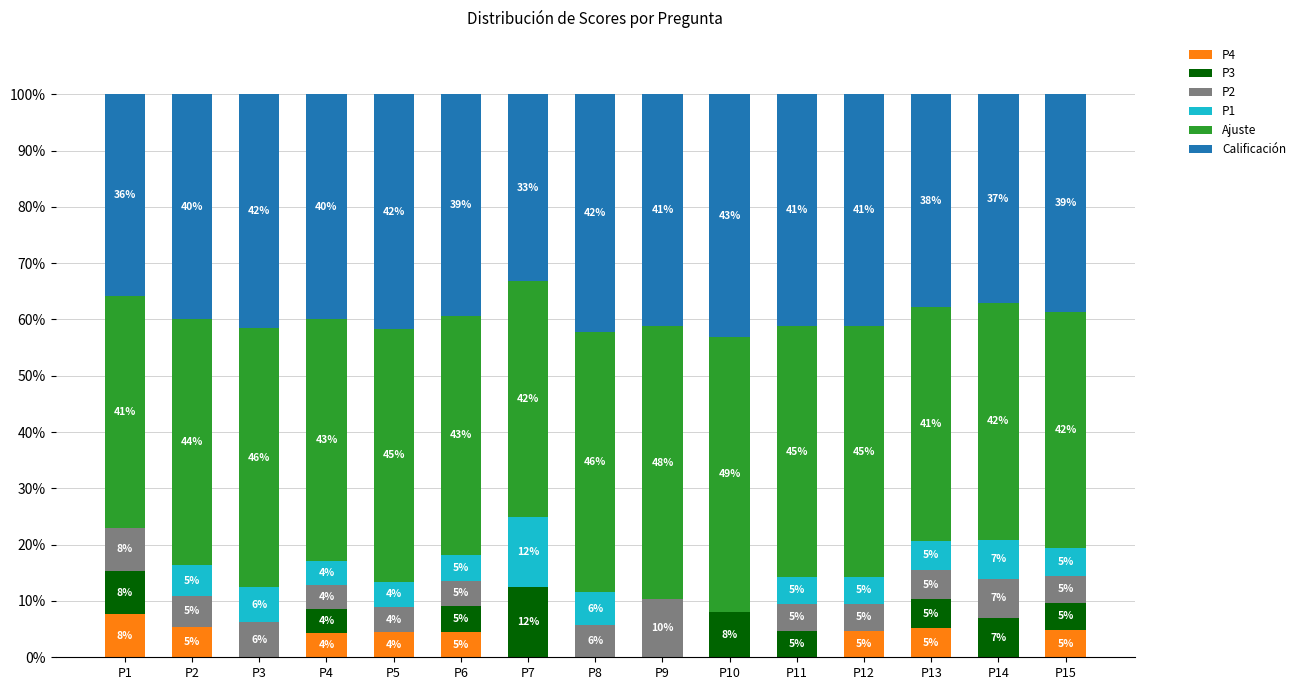

Which series has the largest total across all categories?

Ajuste